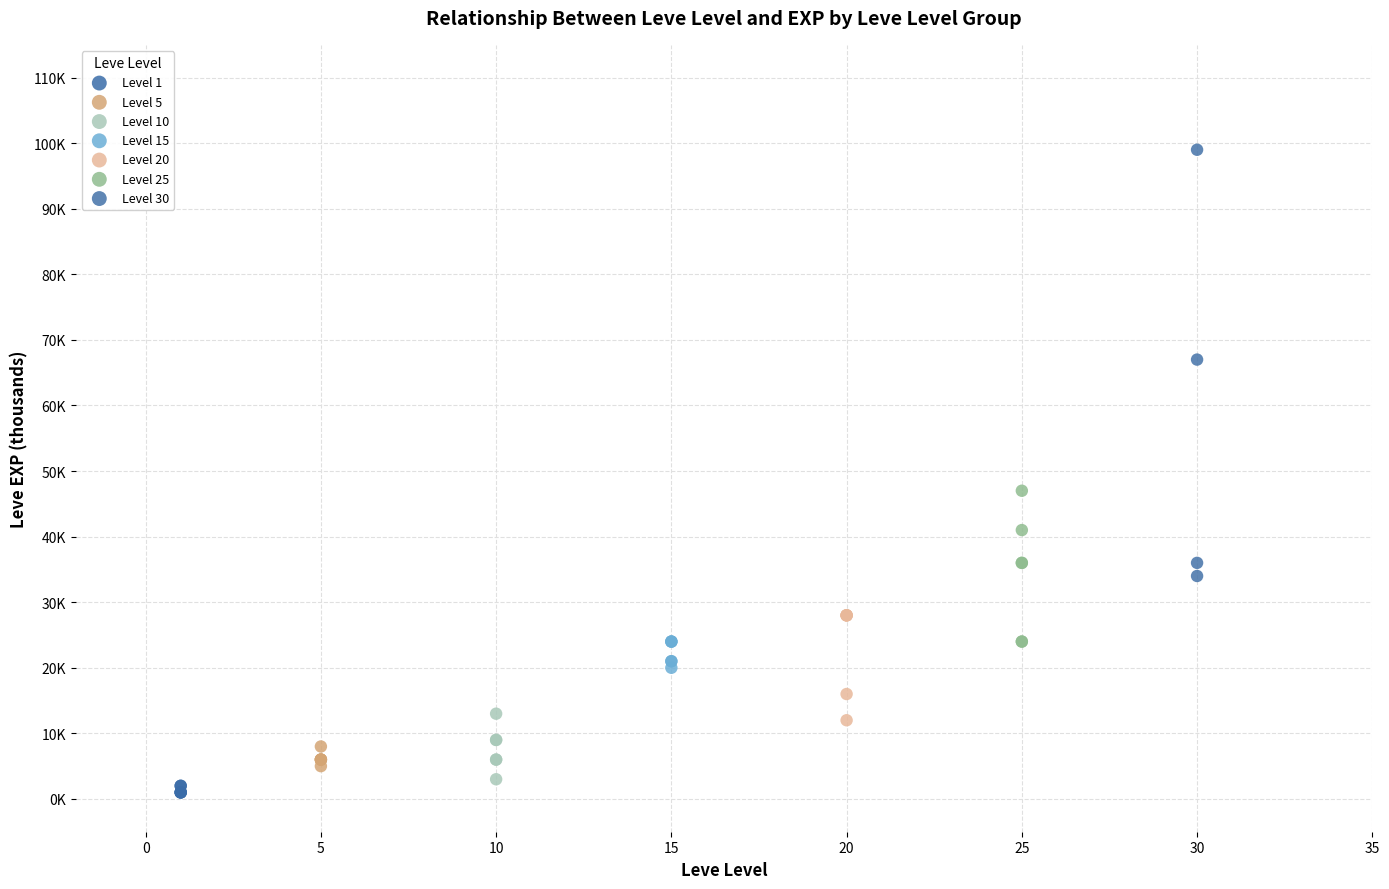

Which series reaches the minimum Y coordinate?

Level 1